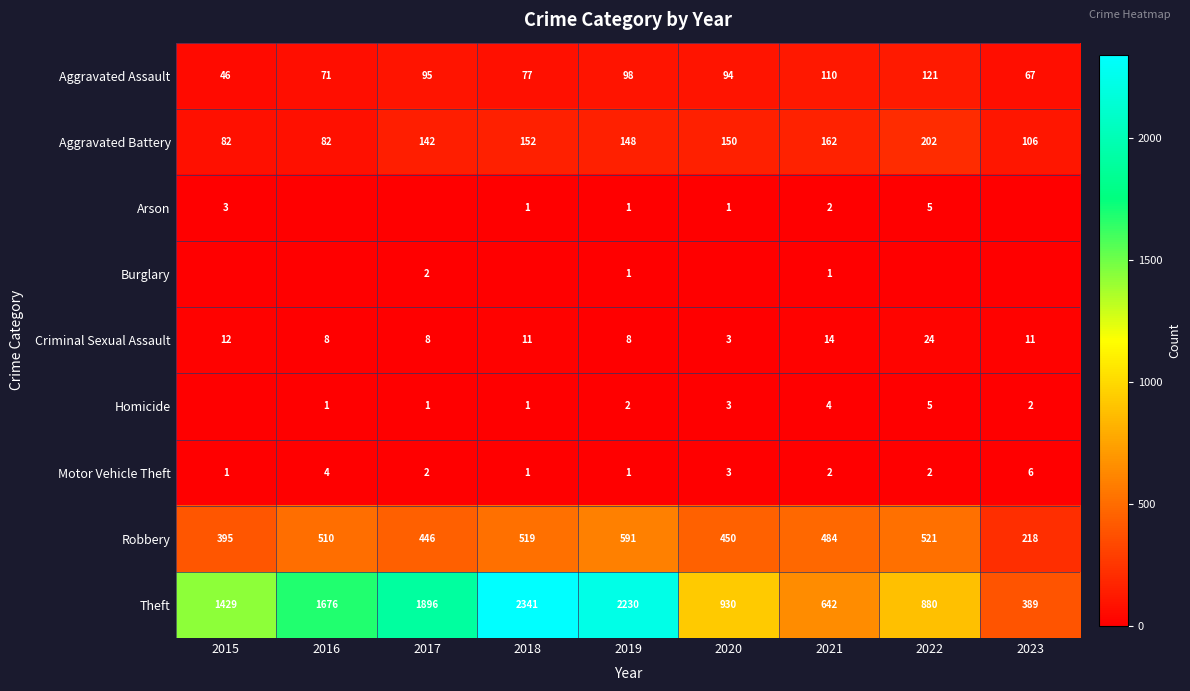

What is the sum of the Aggravated Battery values at 2018 and 2022?

354